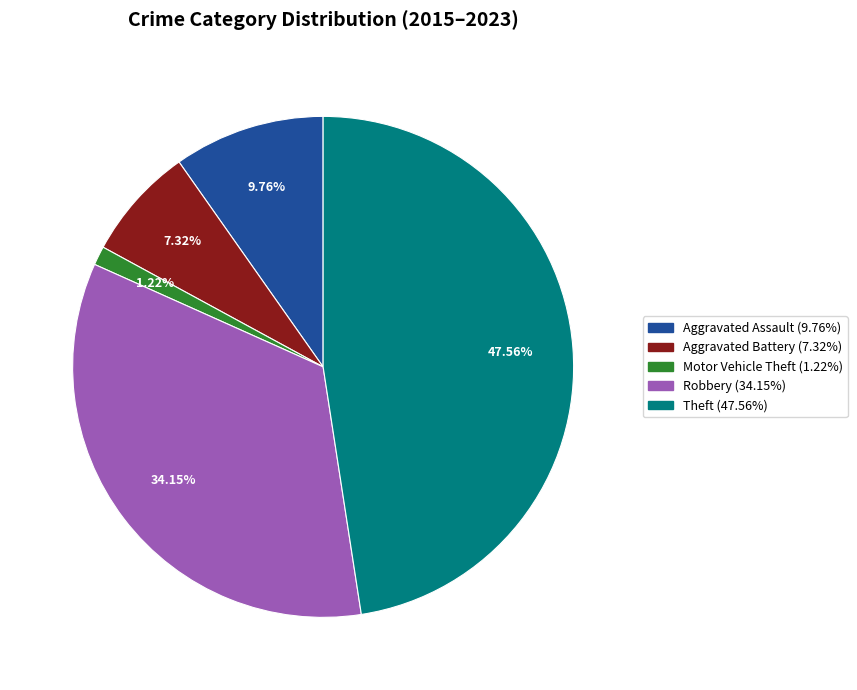

To the nearest percent, what is the average slice percentage?

20%